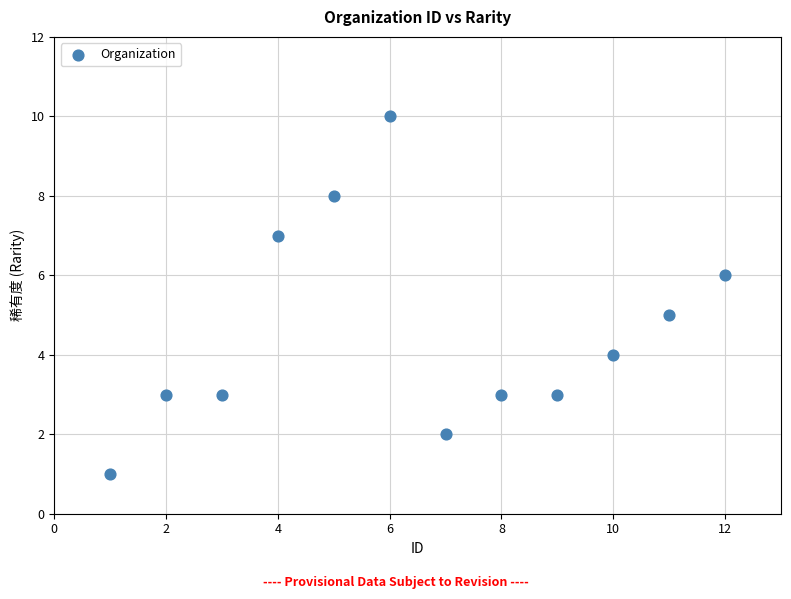

What is the average Y value?

5